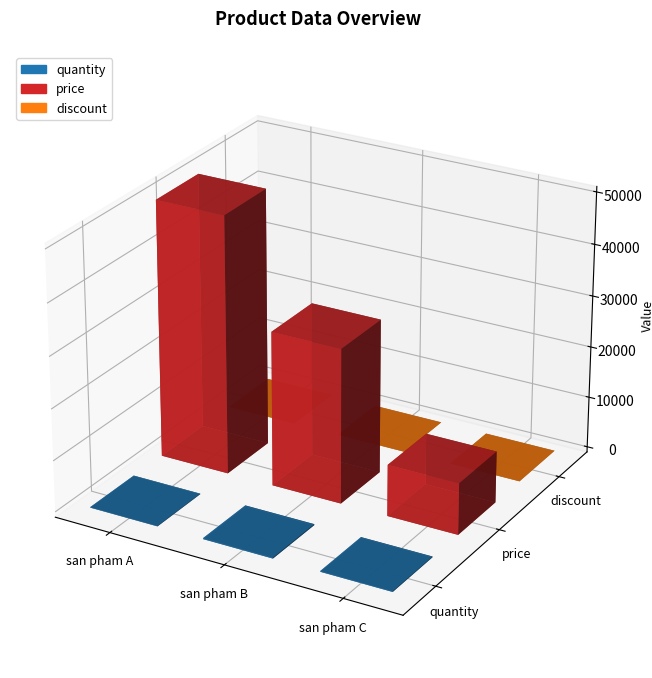

How many values in the discount series exceed 1?

1